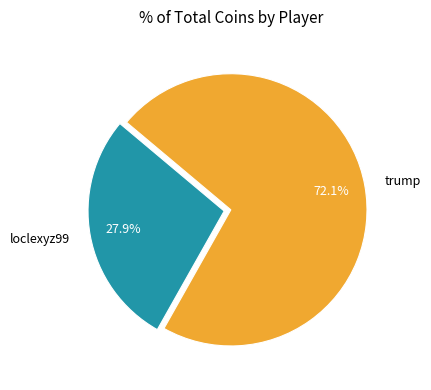

What percentage do trump and loclexyz99 together represent?

100.0%